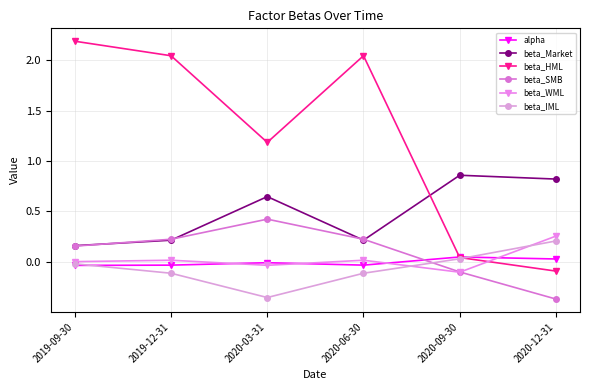

Where does the beta_SMB series first go above 0?

2019-09-30